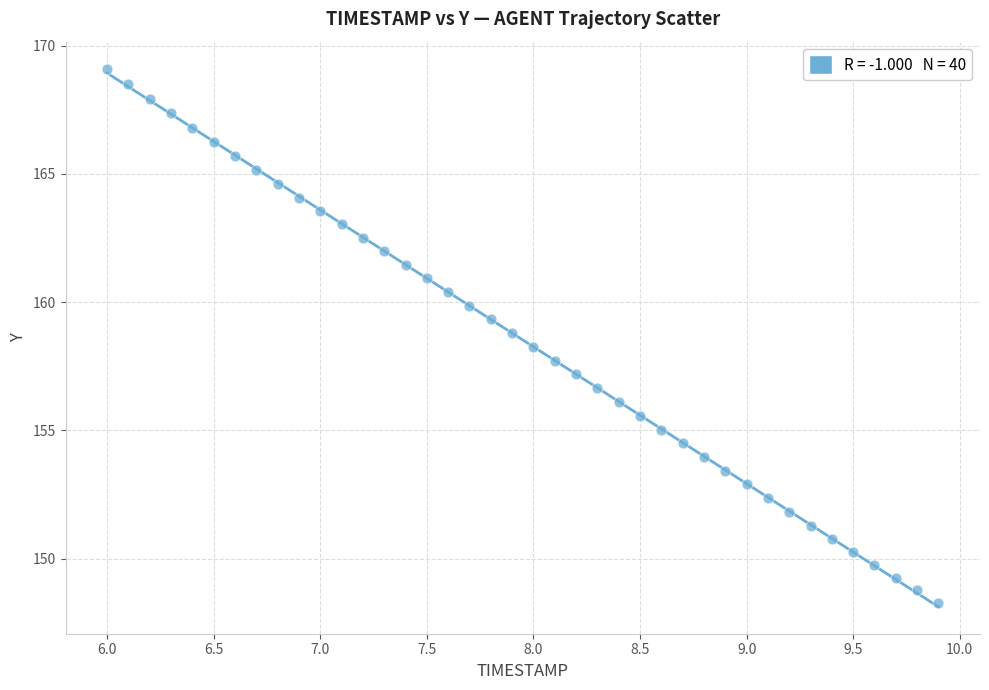

What is the range of X values (max minus min)?

3.9